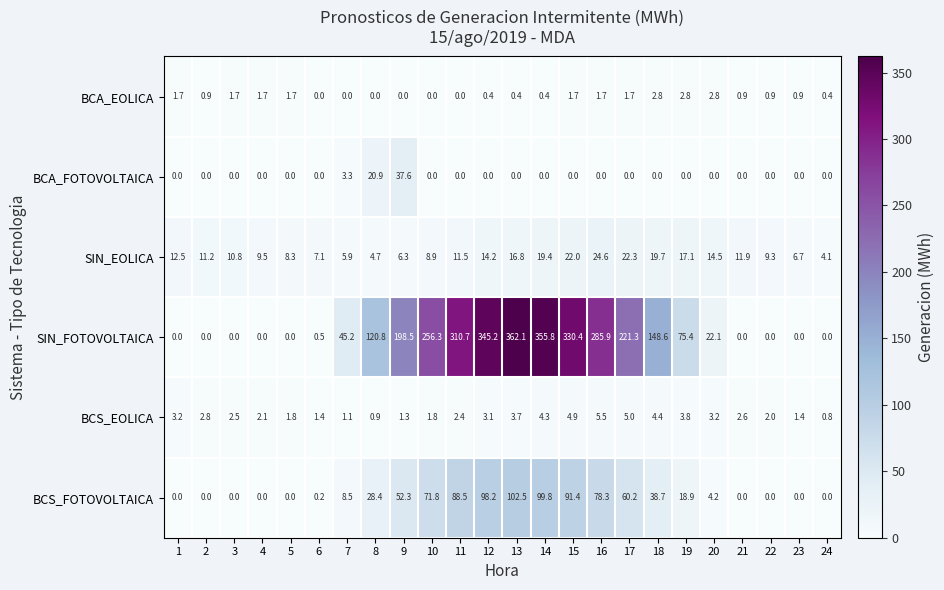

At which label is BCS_FOTOVOLTAICA closest to 51?

9